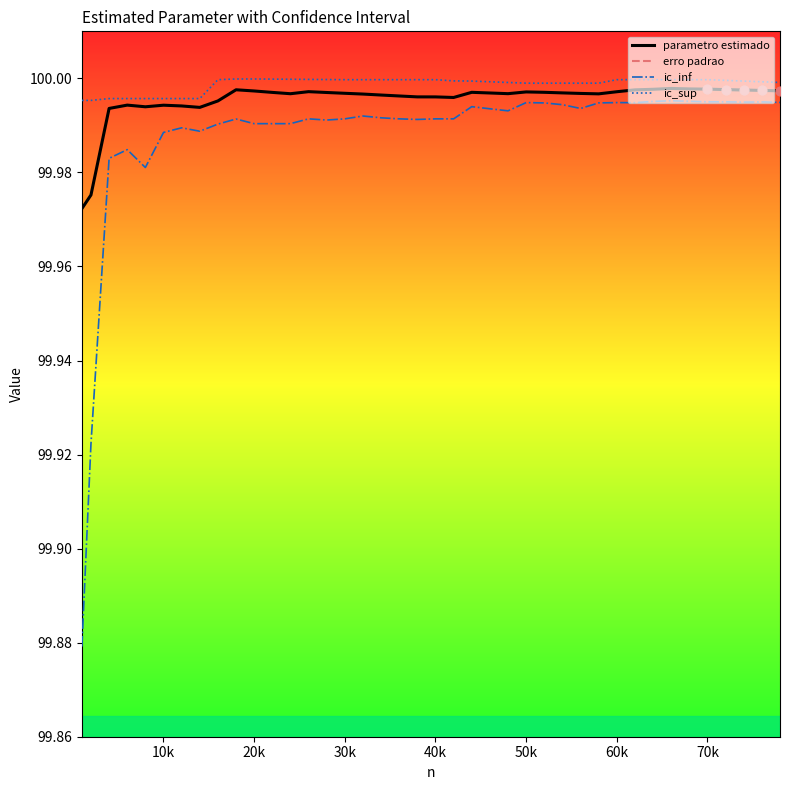

What are all the series names shown in the legend?

parametro estimado, erro padrao, ic_inf, ic_sup